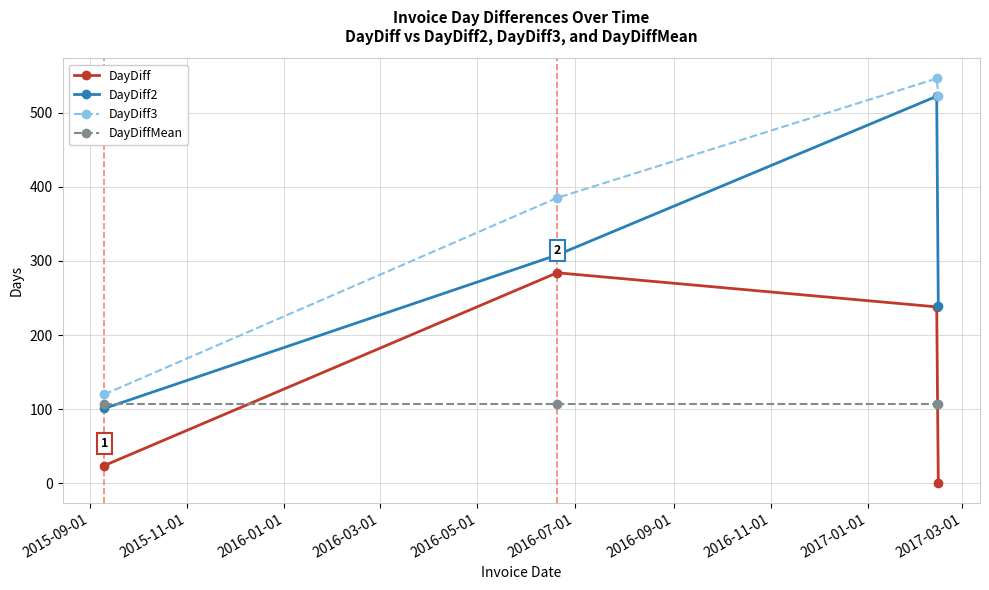

Rank the series by their maximum value, from highest to lowest.

DayDiff3, DayDiff2, DayDiff, DayDiffMean